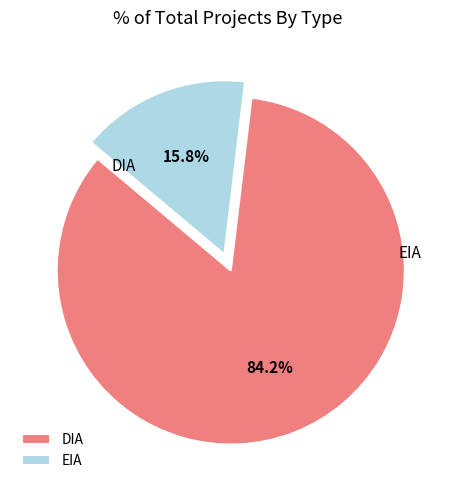

Rank the categories by value from highest to lowest.

DIA, EIA